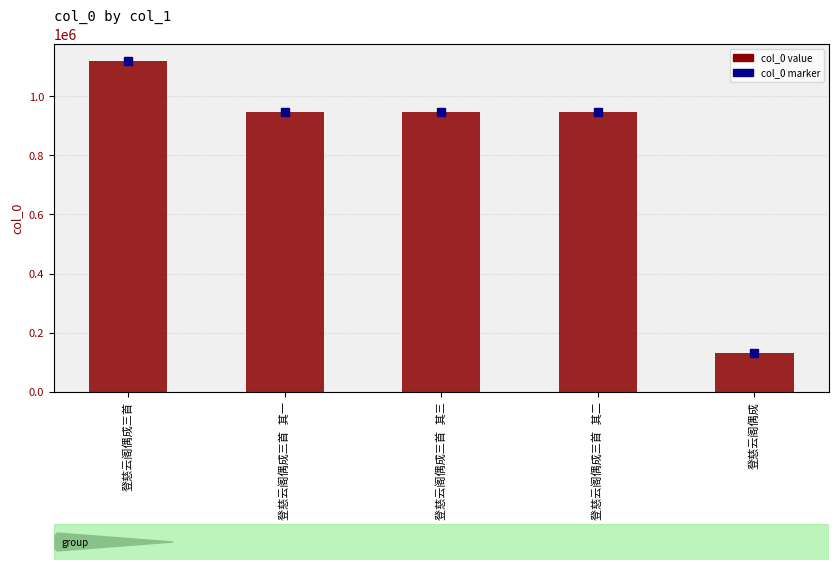

What is the smallest value displayed?

130981